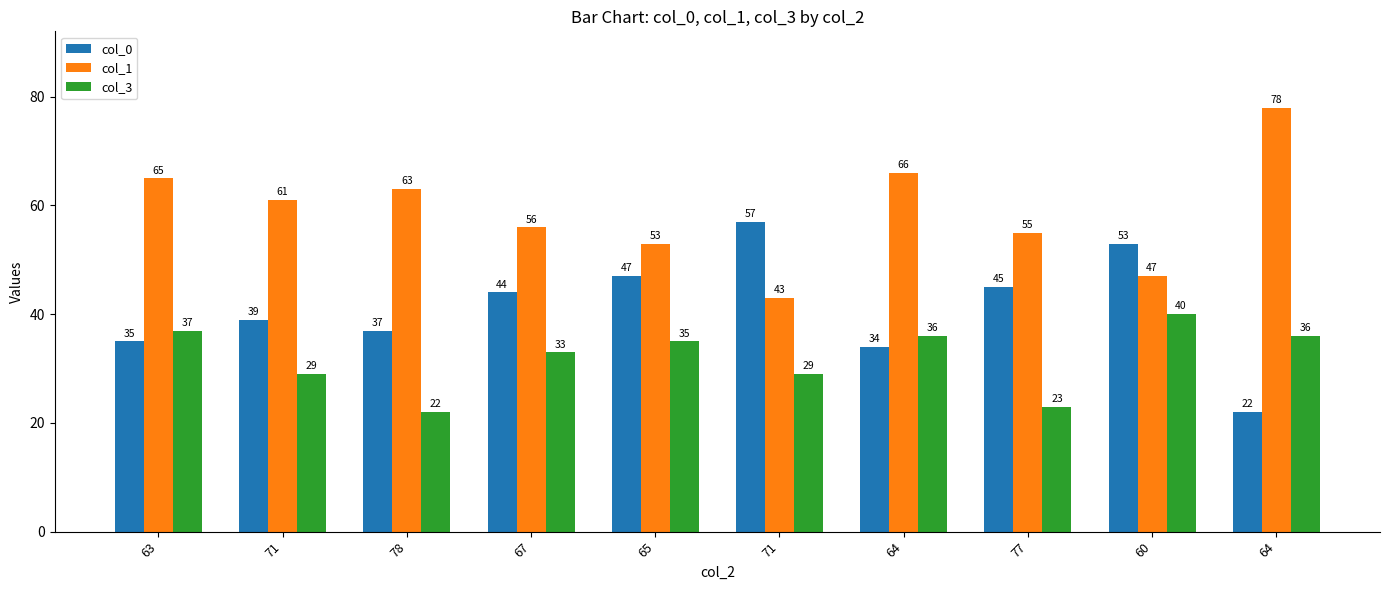

The col_0 series shows 45 at 77. True or false?

True